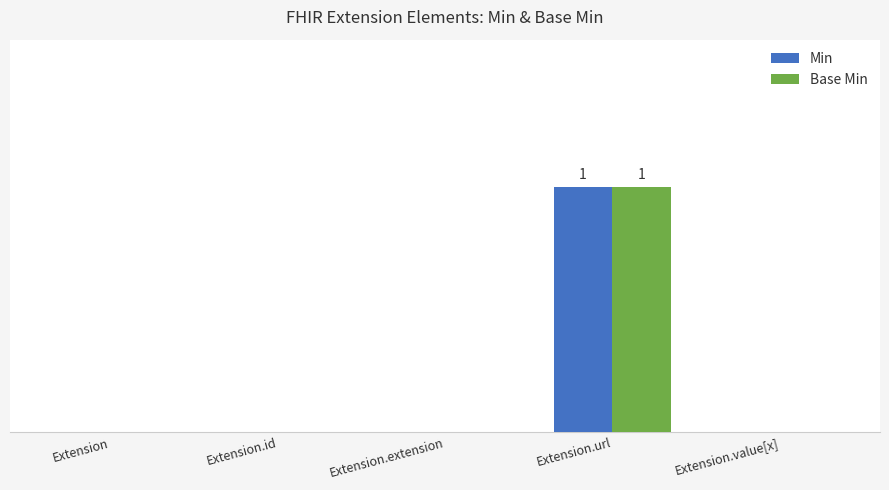

True or false: Min has a value of 0 at Extension.extension.

True